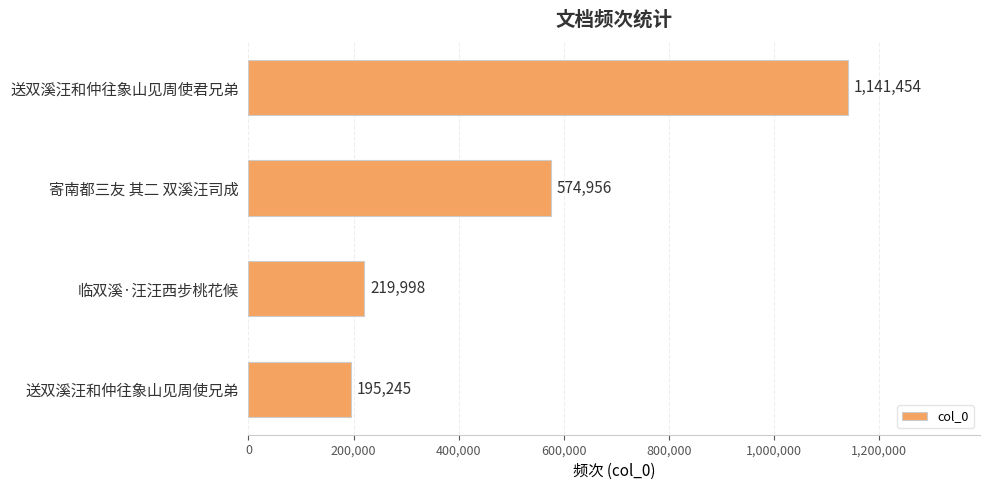

What is the difference between the maximum and minimum values?

946209